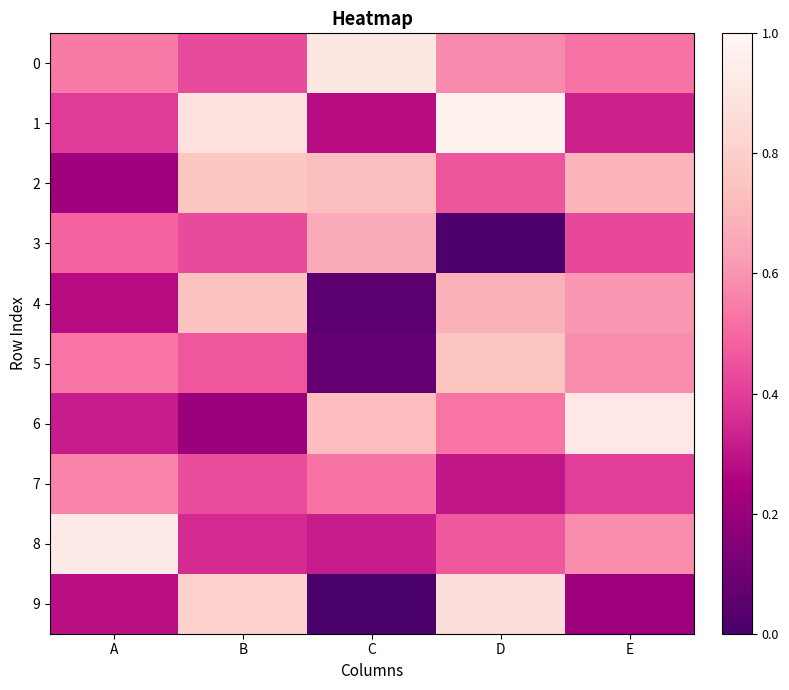

What is the difference between the highest and lowest values at C?

0.9